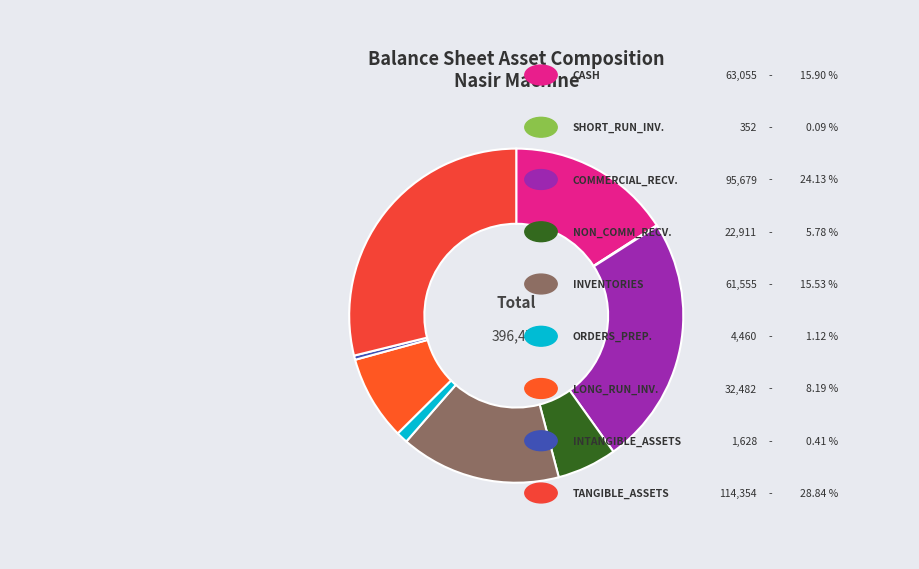

How many segments does this pie chart have?

9